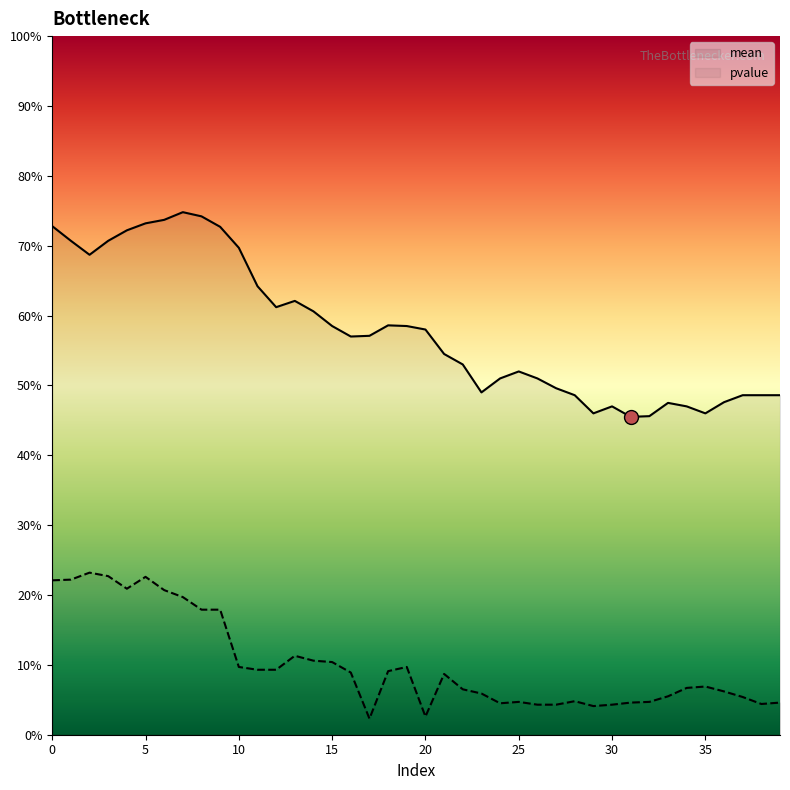

True or false: mean has more than 0 points higher than both neighbors.

True